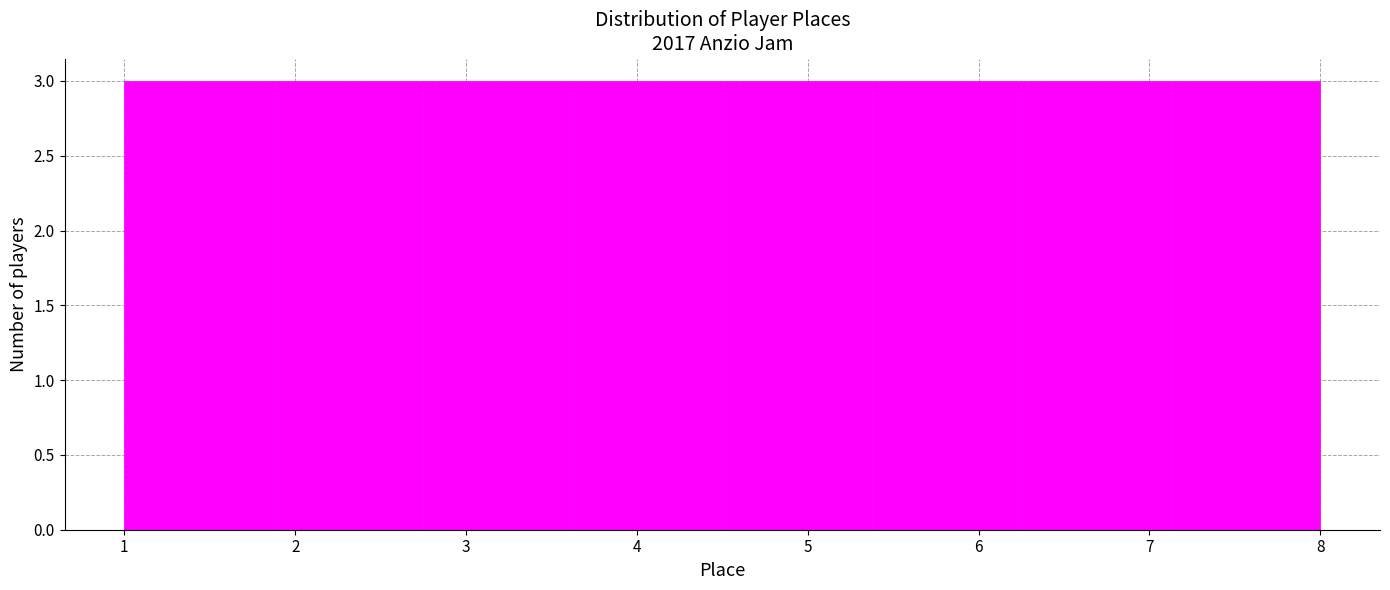

Reading left to right, transcribe this chart: for each bar, give the range it covers on the x-axis and its height. Neither the bar edges nor the heights are printed on the chart, so give them approximately, as read against the axes.

1.0 to 1.9: 3
1.9 to 2.8: 3
2.8 to 3.6: 3
3.6 to 4.5: 3
4.5 to 5.4: 3
5.4 to 6.3: 3
6.3 to 7.1: 3
7.1 to 8.0: 3